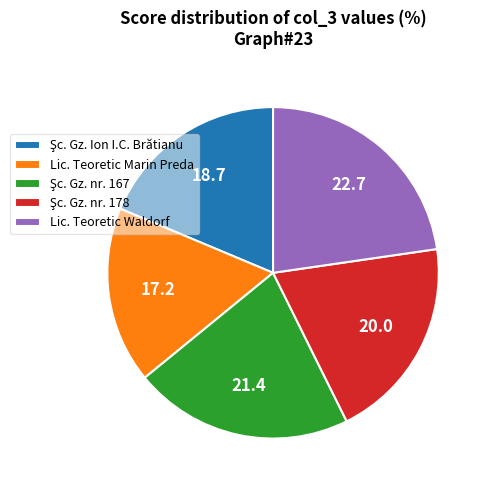

The Lic. Teoretic Waldorf slice represents 23% of the pie. True or false?

True